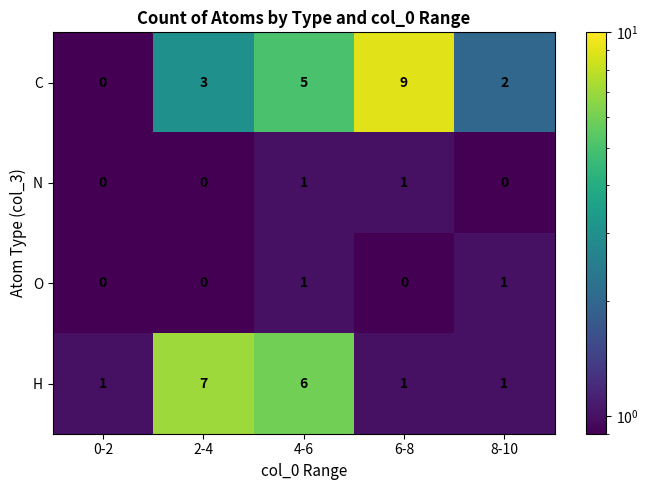

Reading left to right, list all the values displayed in this chart.

C: 0	3	5	9	2
N: 0	0	1	1	0
O: 0	0	1	0	1
H: 1	7	6	1	1